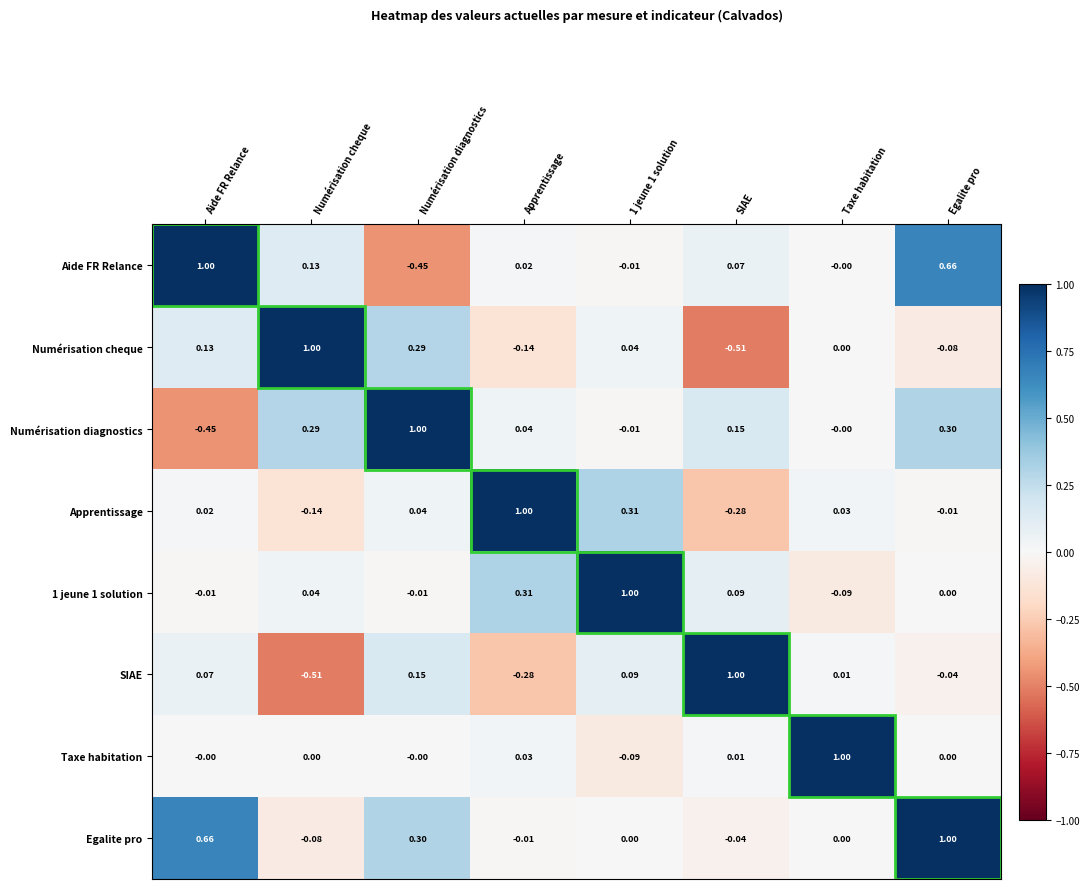

How many negative values does the SIAE series have?

3